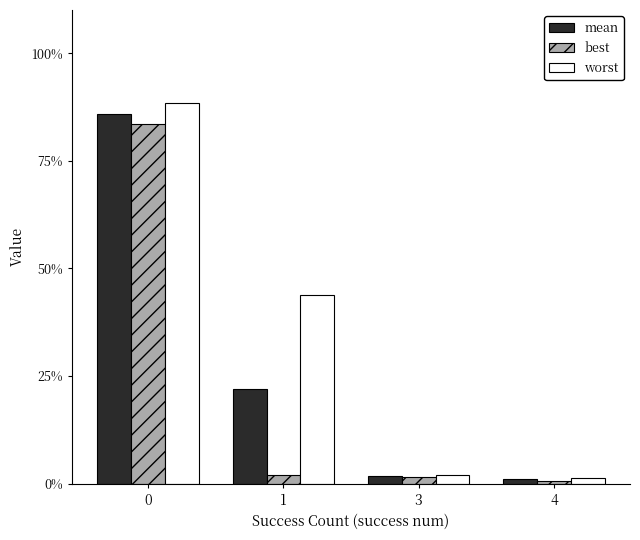

What are all the series names shown in the legend?

mean, best, worst